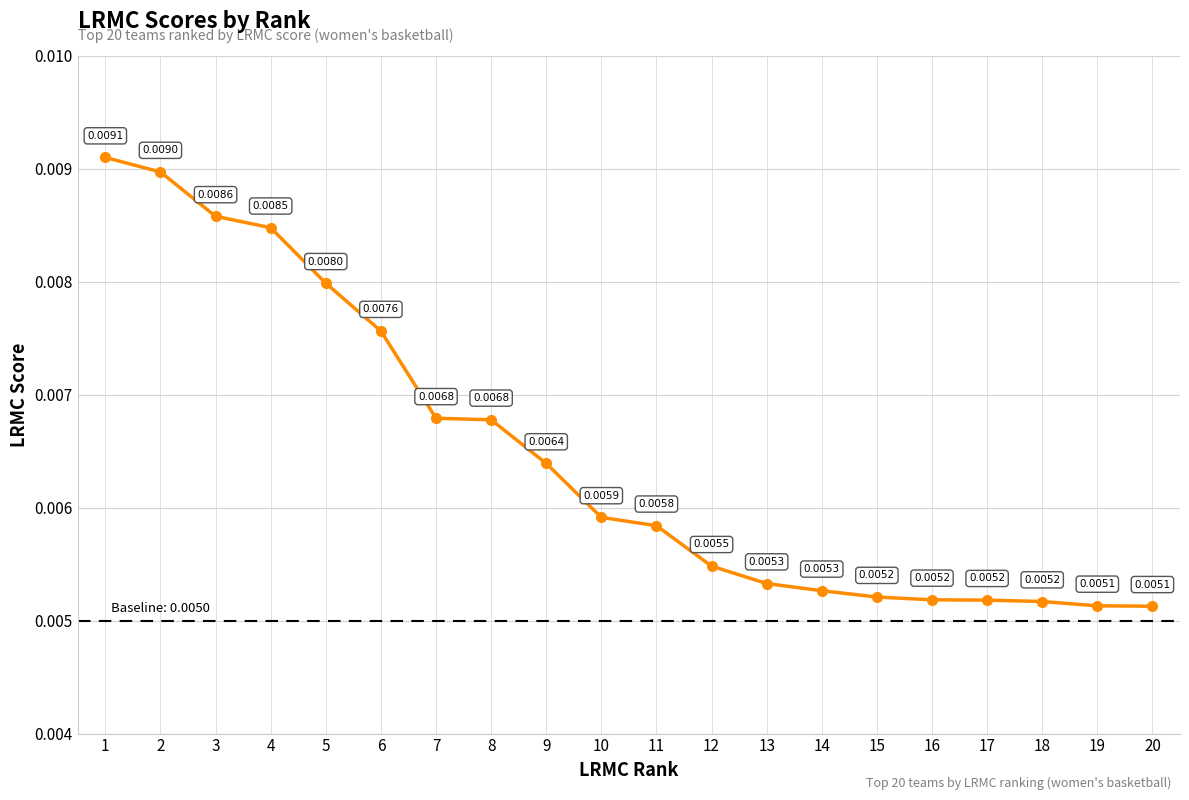

Does the chart have visible grid lines?

Yes